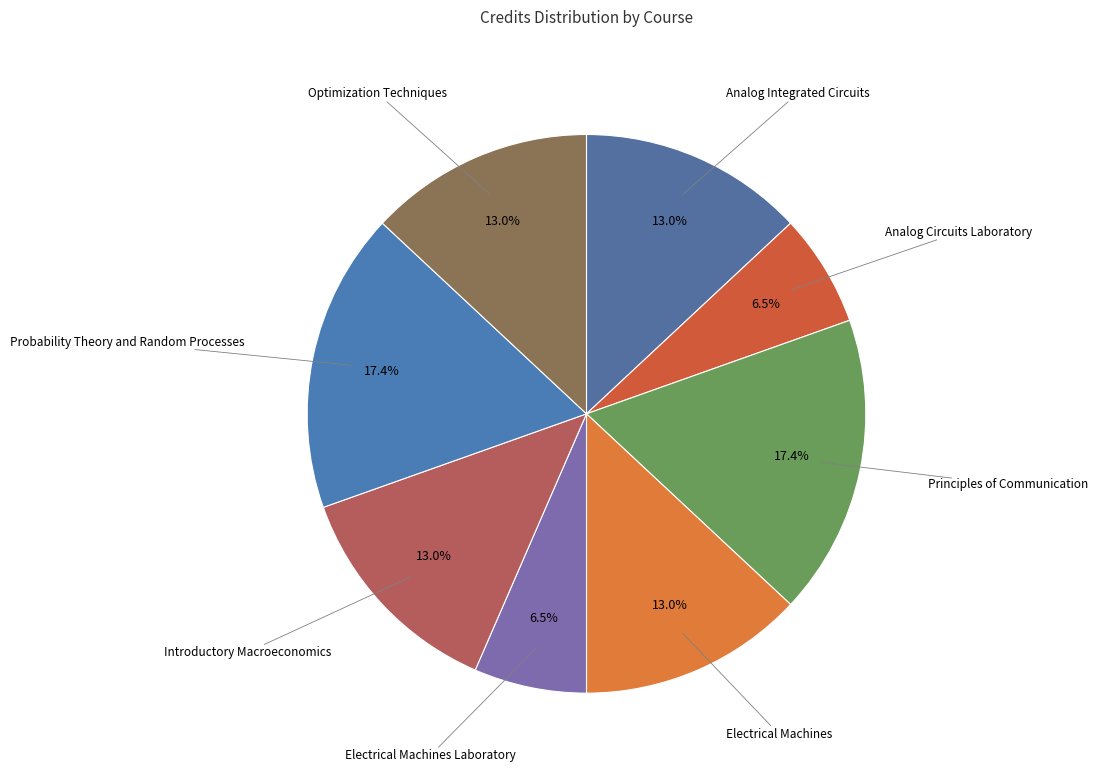

How many slices are in this pie chart?

8